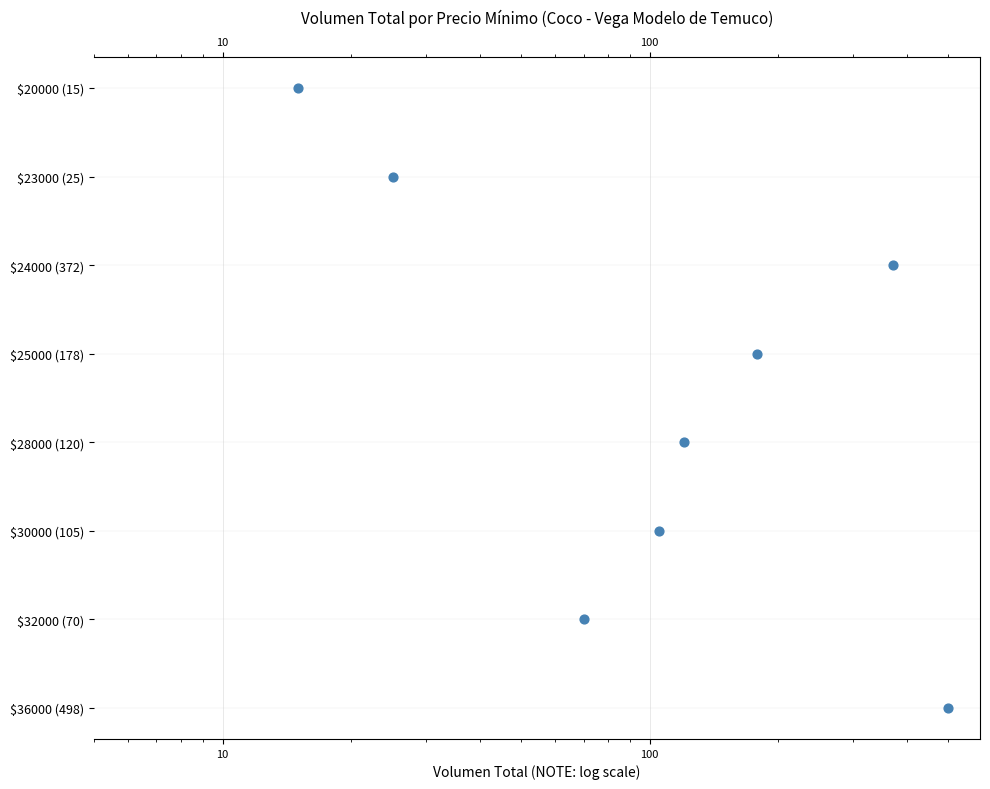

What is the change in value from 10 to 100?

+1